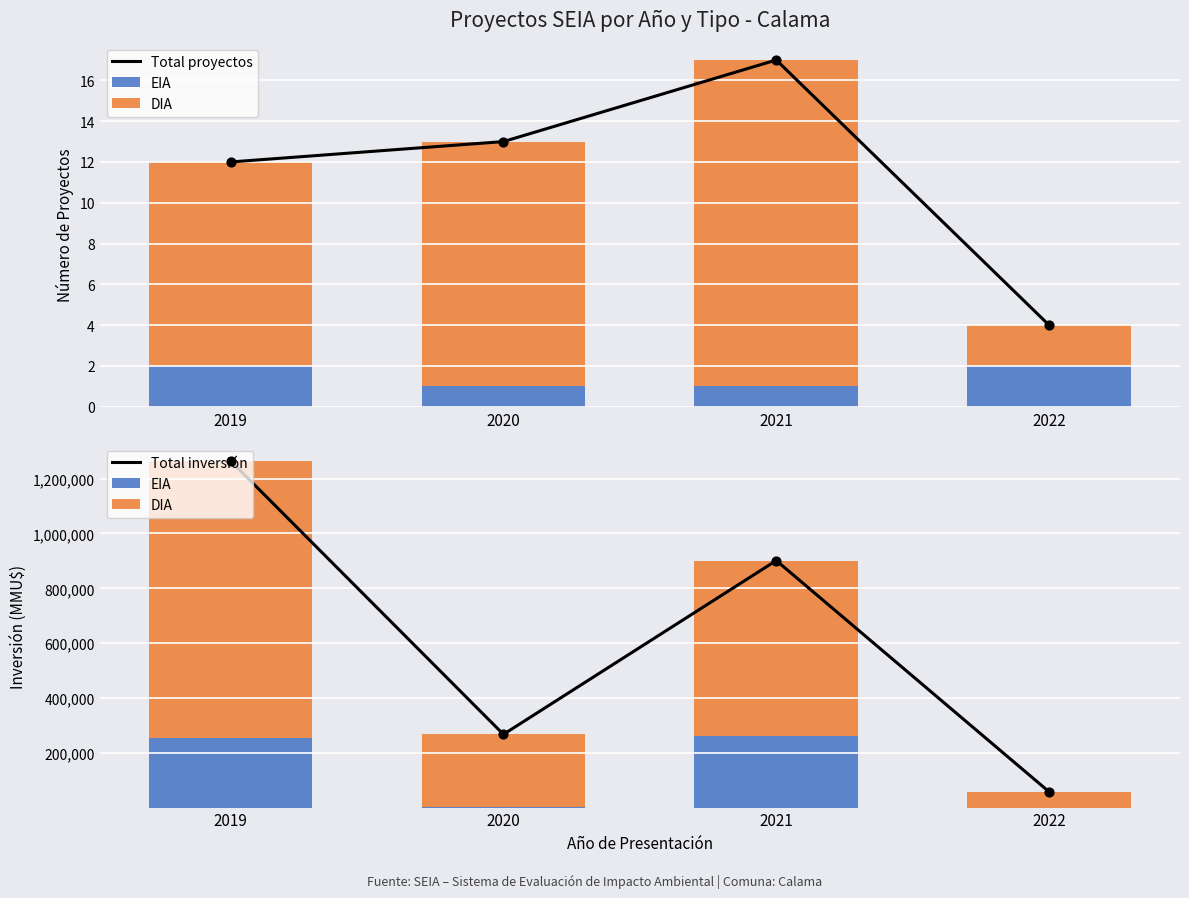

What are all the series names shown in the legend?

Total proyectos, EIA, DIA, Total inversión